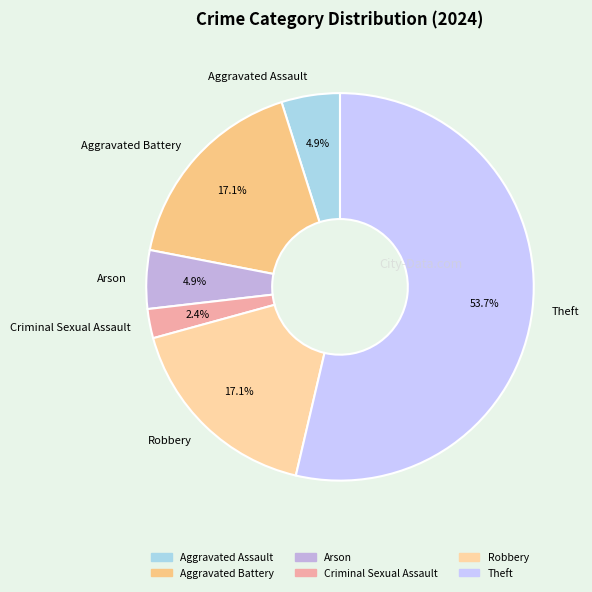

What is the ratio of the value at Arson to the value at Criminal Sexual Assault?

2.0